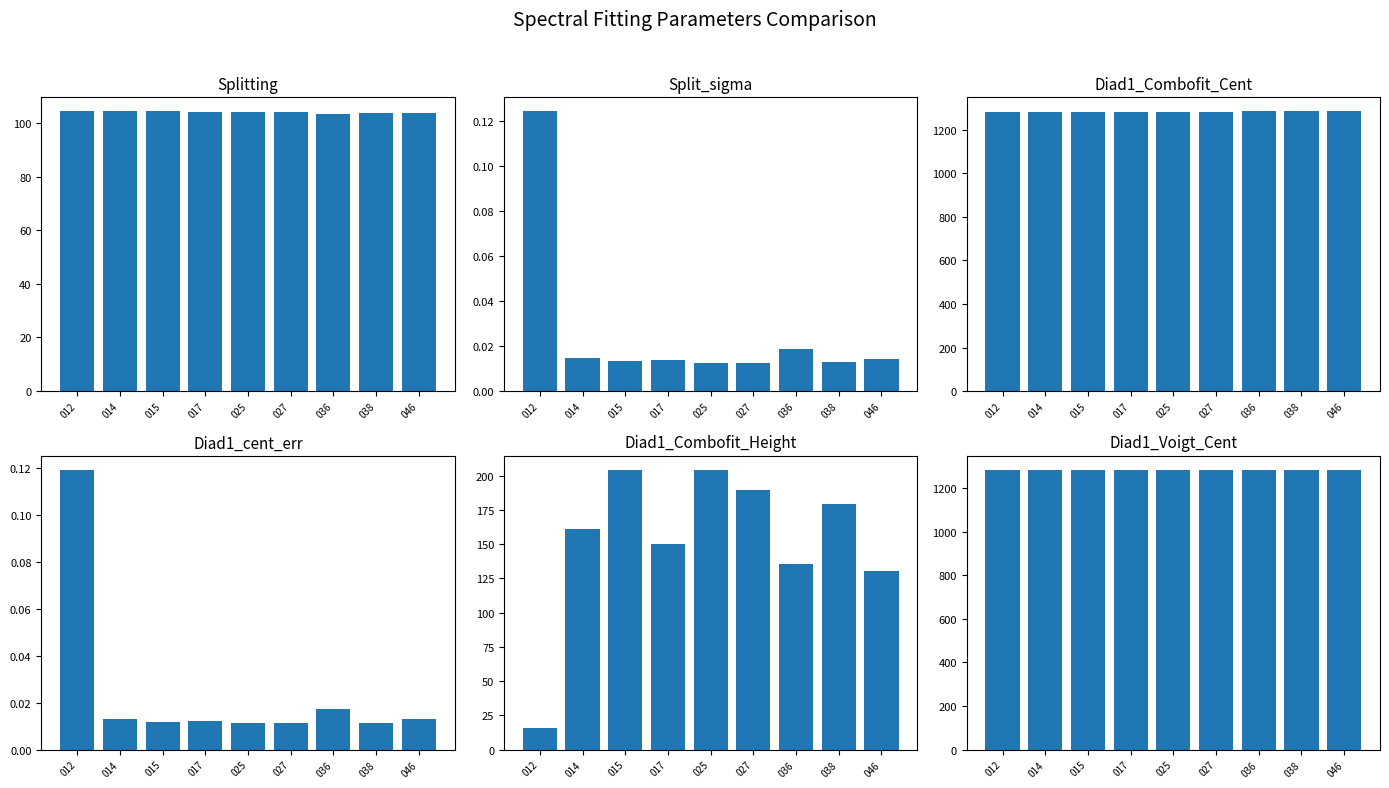

Is the value of Diad1_Combofit_Height at 012 greater than the value of Diad1_Voigt_Cent at 014?

No